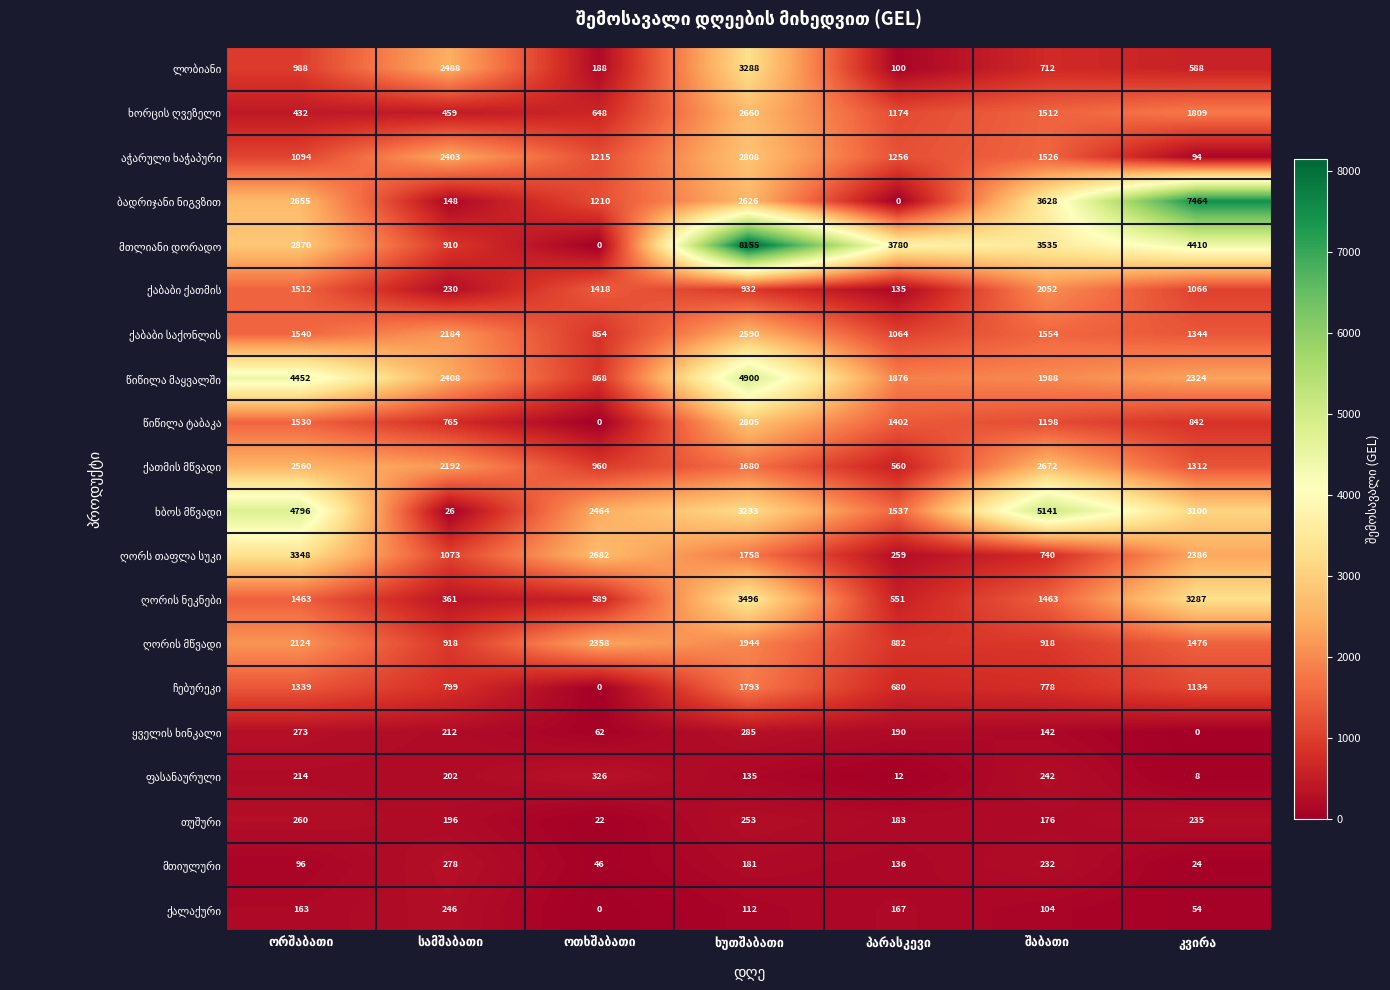

What is the greatest value displayed?

8155